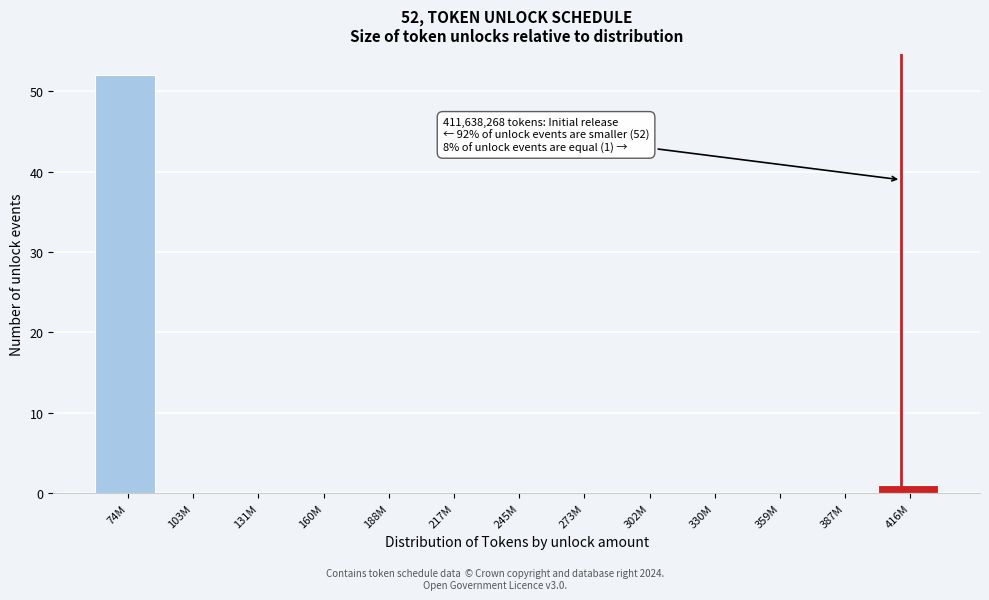

Reading left to right, transcribe all the data shown in this chart.

74M=52	103M=0	131M=0	160M=0	188M=0	217M=0	245M=0	273M=0	302M=0	330M=0	359M=0	387M=0	416M=1